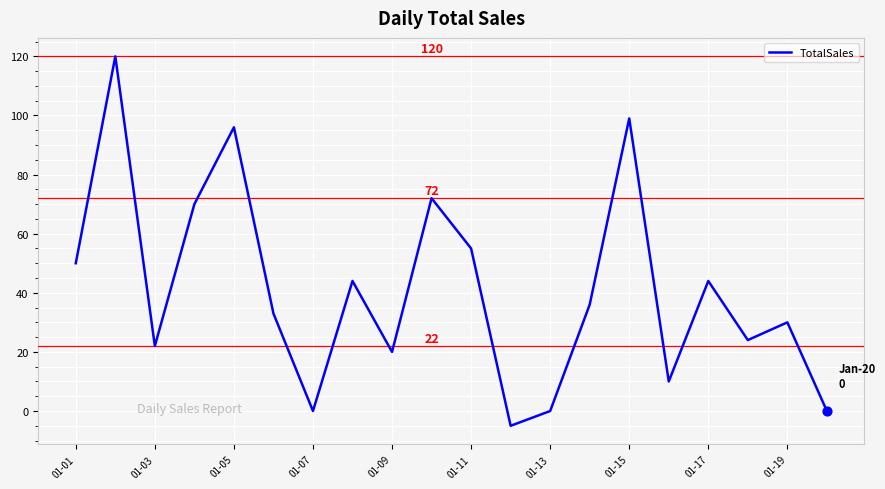

What is the maximum value shown in the chart?

120